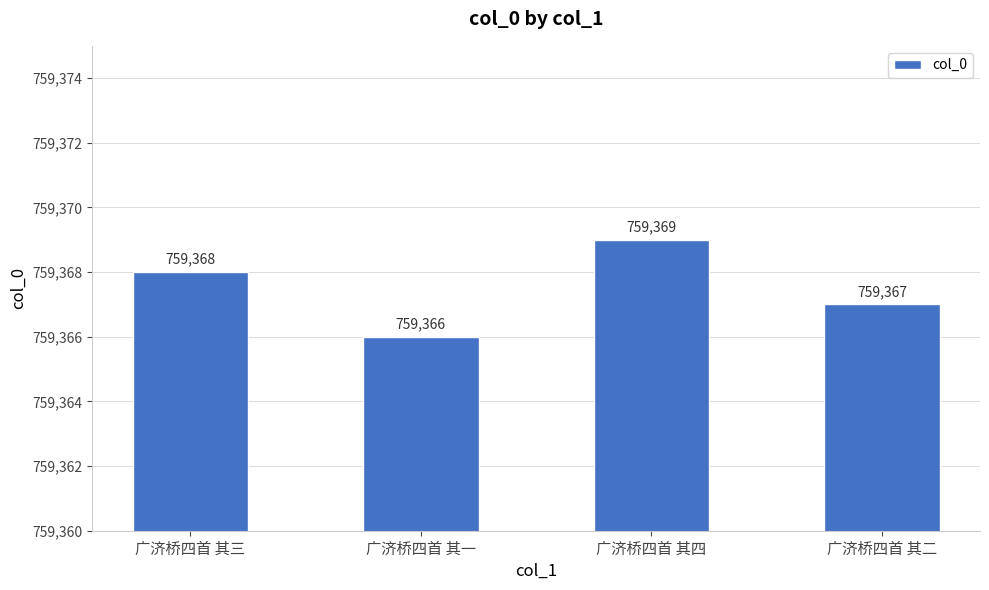

Where is the data nearest to the value 759367?

广济桥四首 其二